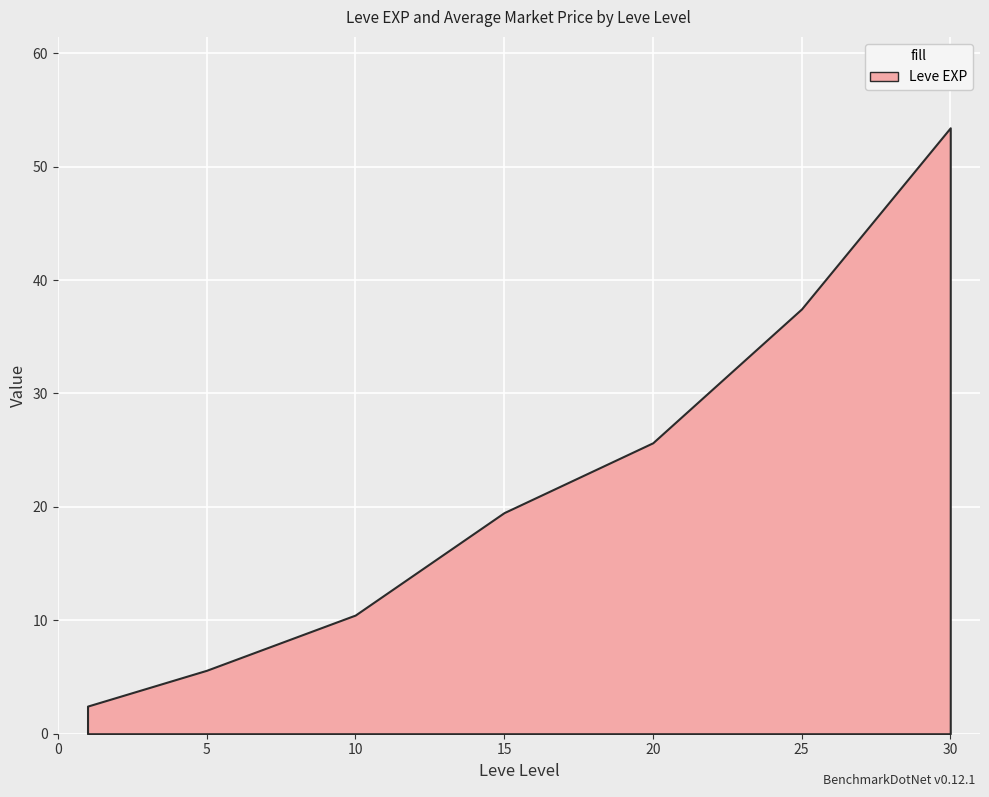

True or false: there are more than 0 points higher than both neighbors.

False